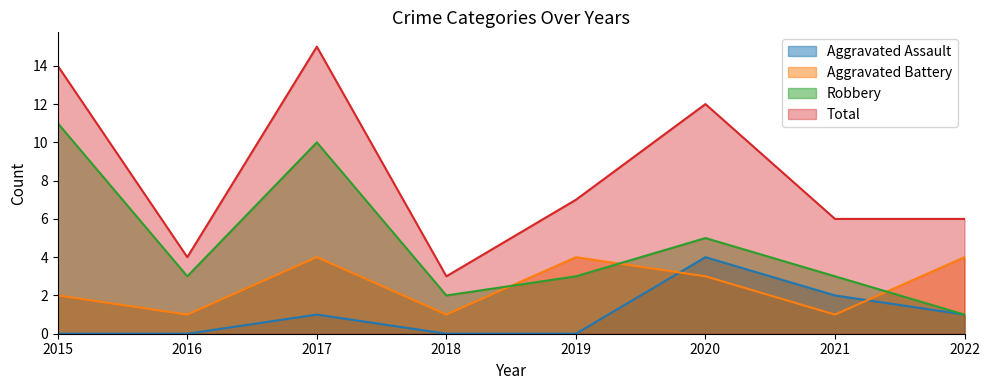

What is the spread (max minus min) of values at 2020?

9